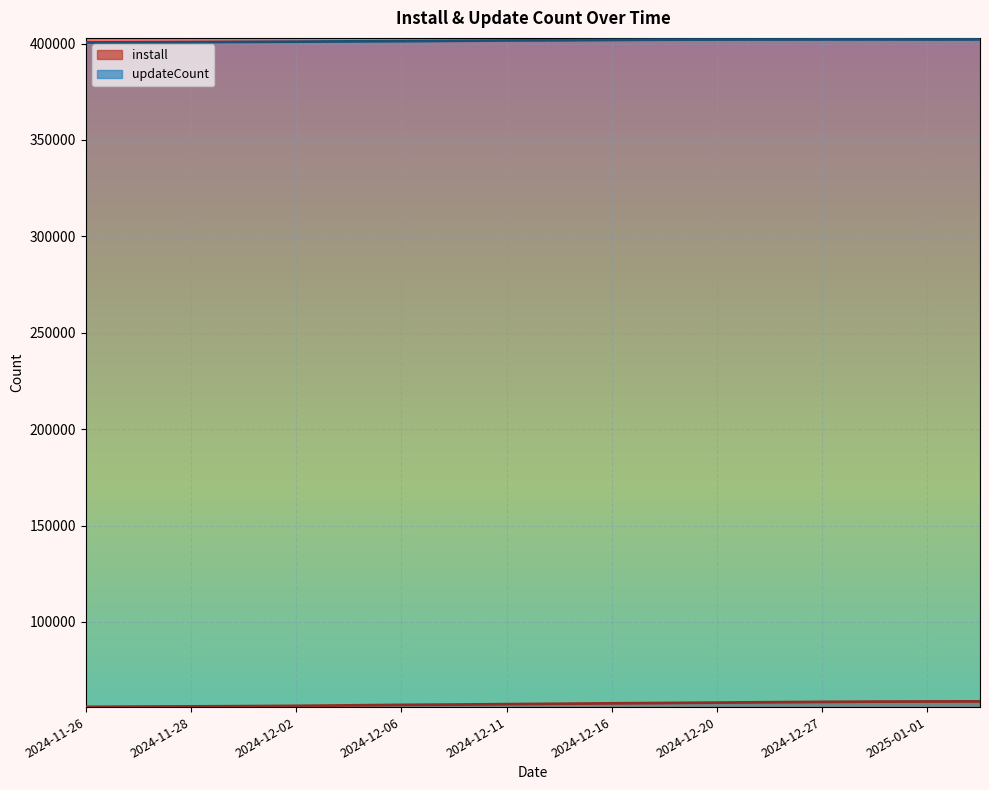

The updateCount series shows 674757 at 2024-12-02. True or false?

False